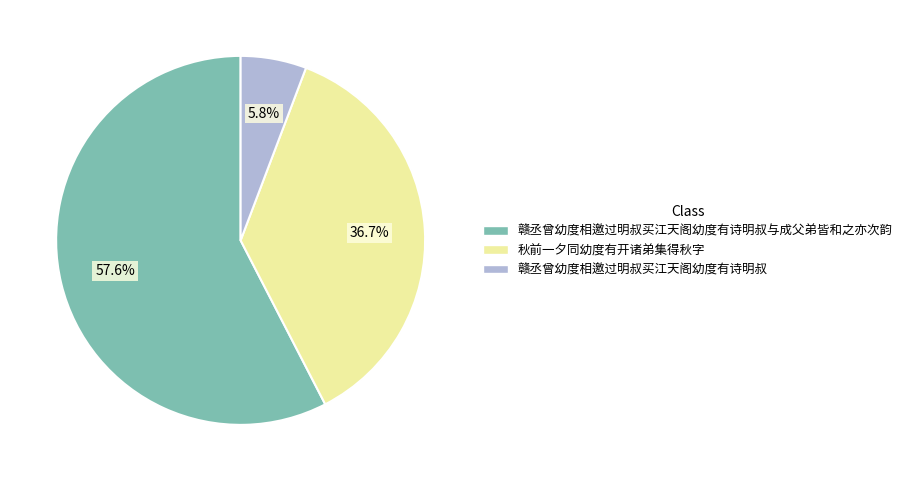

Do 赣丞曾幼度相邀过明叔买江天阁幼度有诗明叔与成父弟皆和之亦次韵 and 赣丞曾幼度相邀过明叔买江天阁幼度有诗明叔 together represent more than half of the pie?

Yes